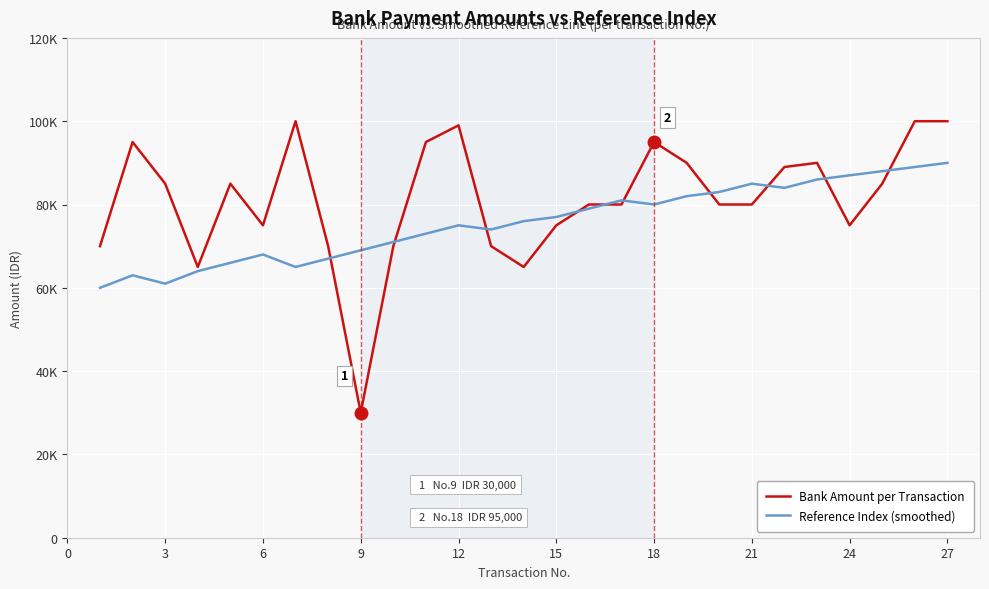

What are all the series names shown in the legend?

Bank Amount per Transaction, Reference Index (smoothed)